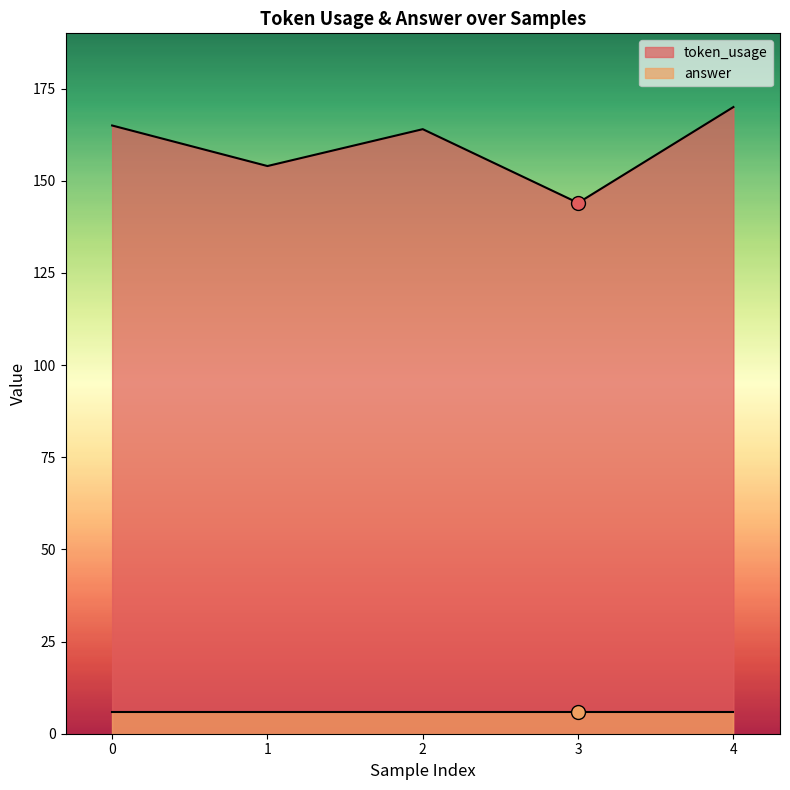

At which category does the chart reach its peak across all series?

4